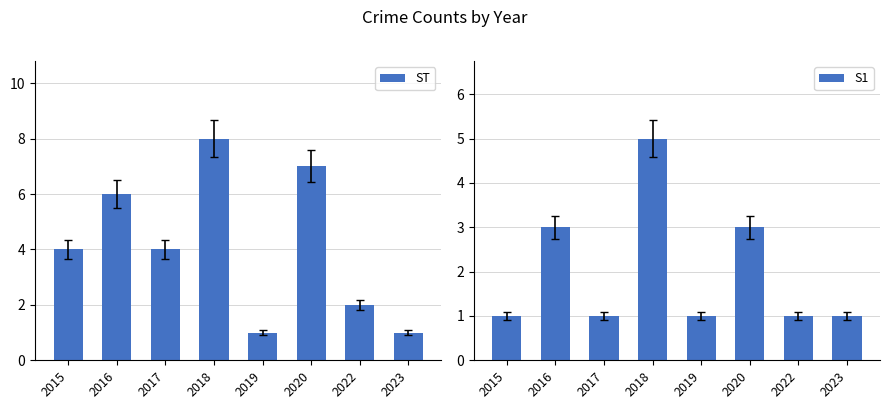

How many data points in ST are above 4?

3